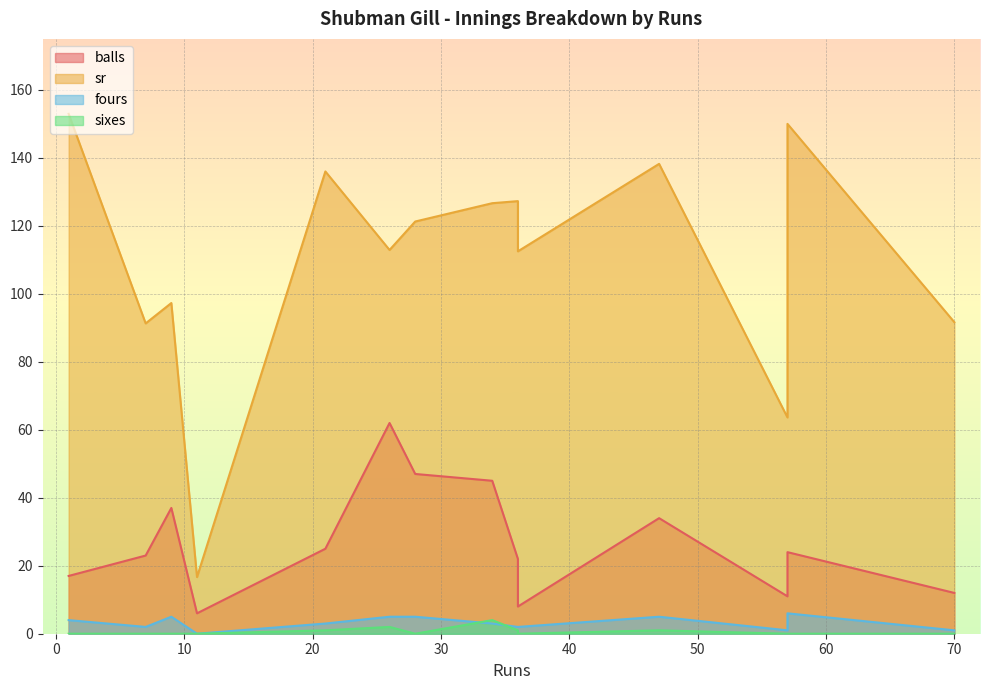

At how many categories does at least one series exceed 8?

14